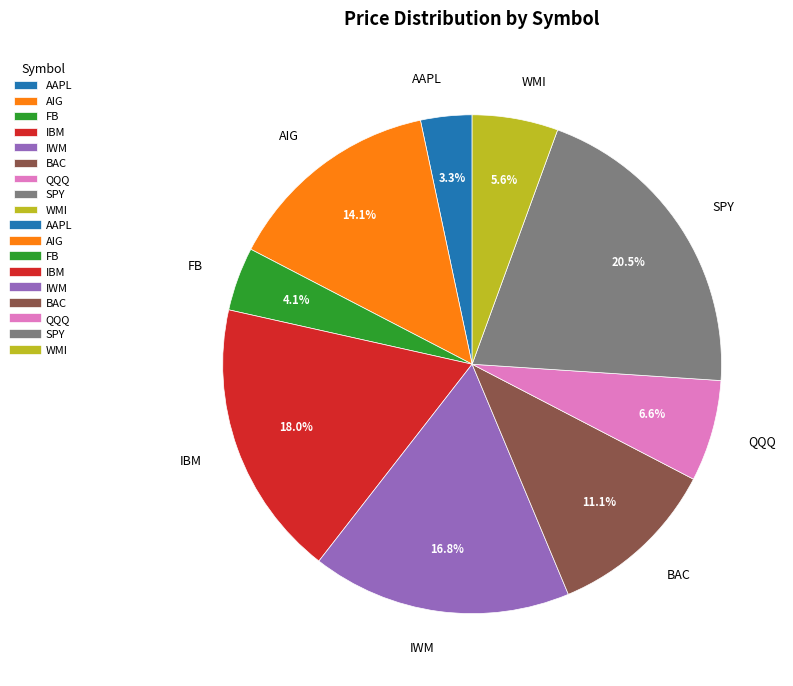

Between AIG and BAC, which is larger?

AIG